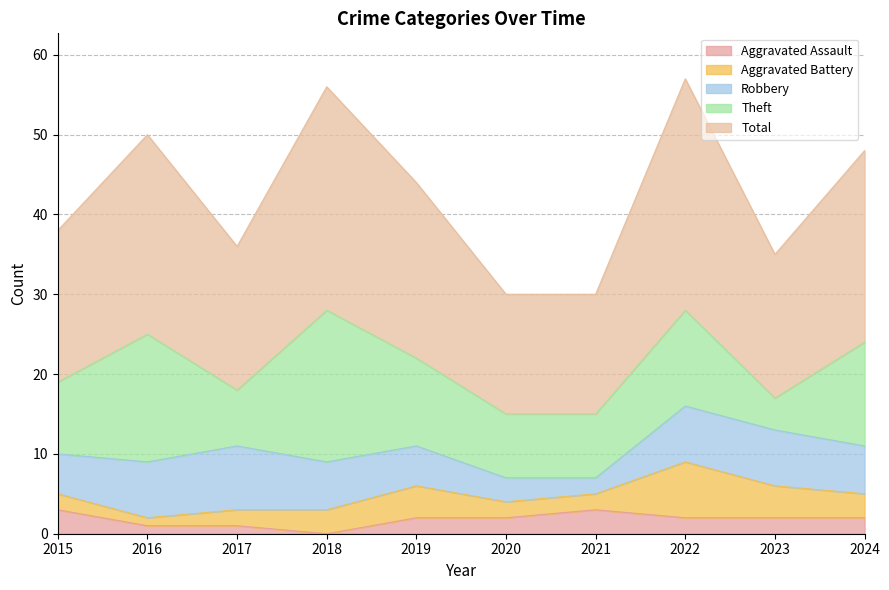

How many values in the Total series are below 22?

5